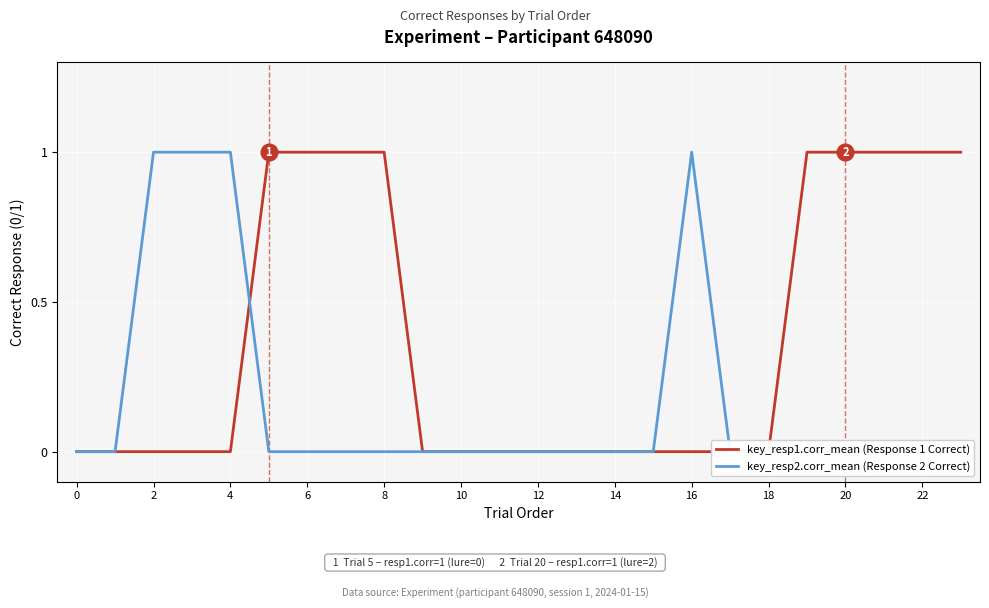

Reading left to right, list all the values displayed in this chart.

key_resp1.corr_mean (Response 1 Correct): 0	0	0	0	0	1	1	1	1	0	0	0	0	0	0	0	0	0	0	1	1	1	1	1
key_resp2.corr_mean (Response 2 Correct): 0	0	1	1	1	0	0	0	0	0	0	0	0	0	0	0	1	0	0	0	0	0	0	0